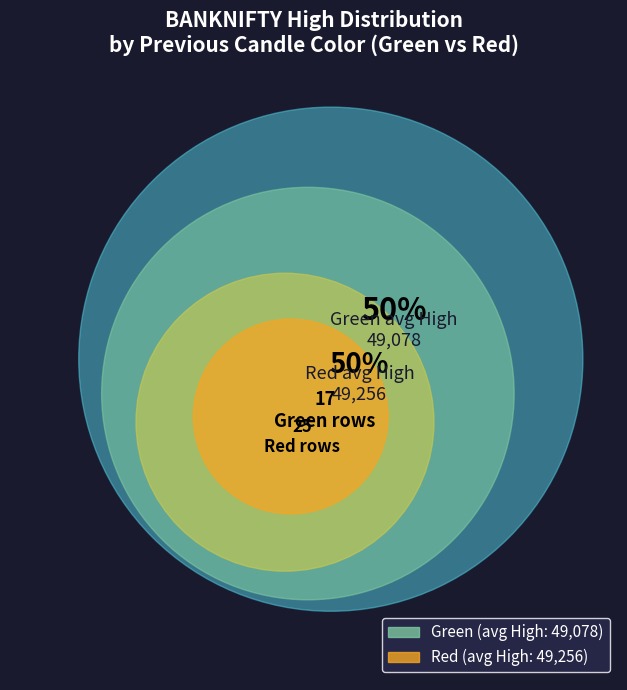

Does 8 represent more than half of the total?

No